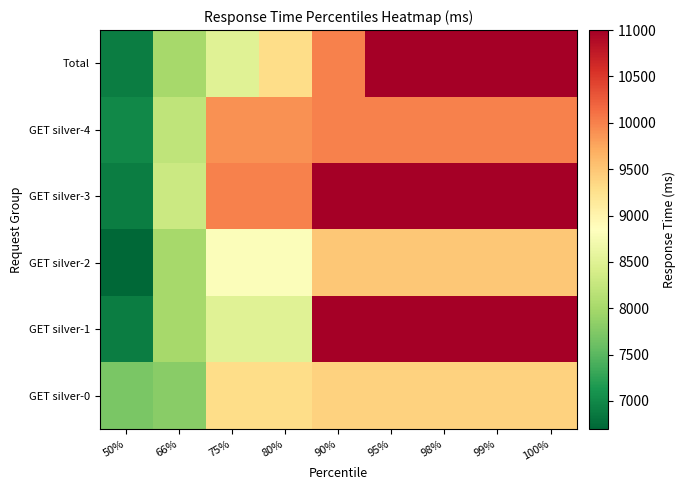

At how many categories does at least one series exceed 10873?

5